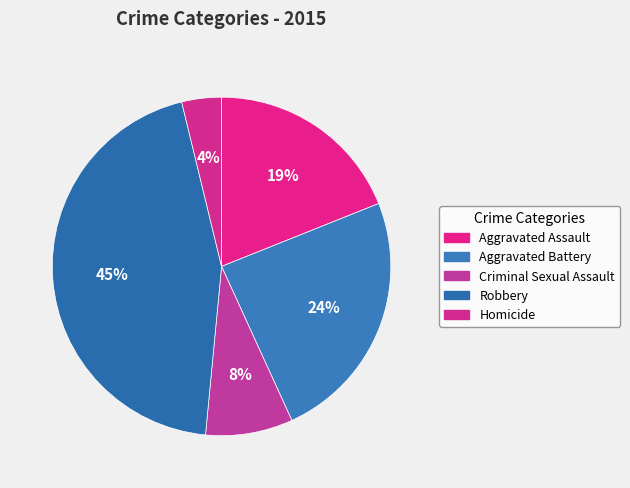

True or false: Criminal Sexual Assault accounts for 23% of the total.

False